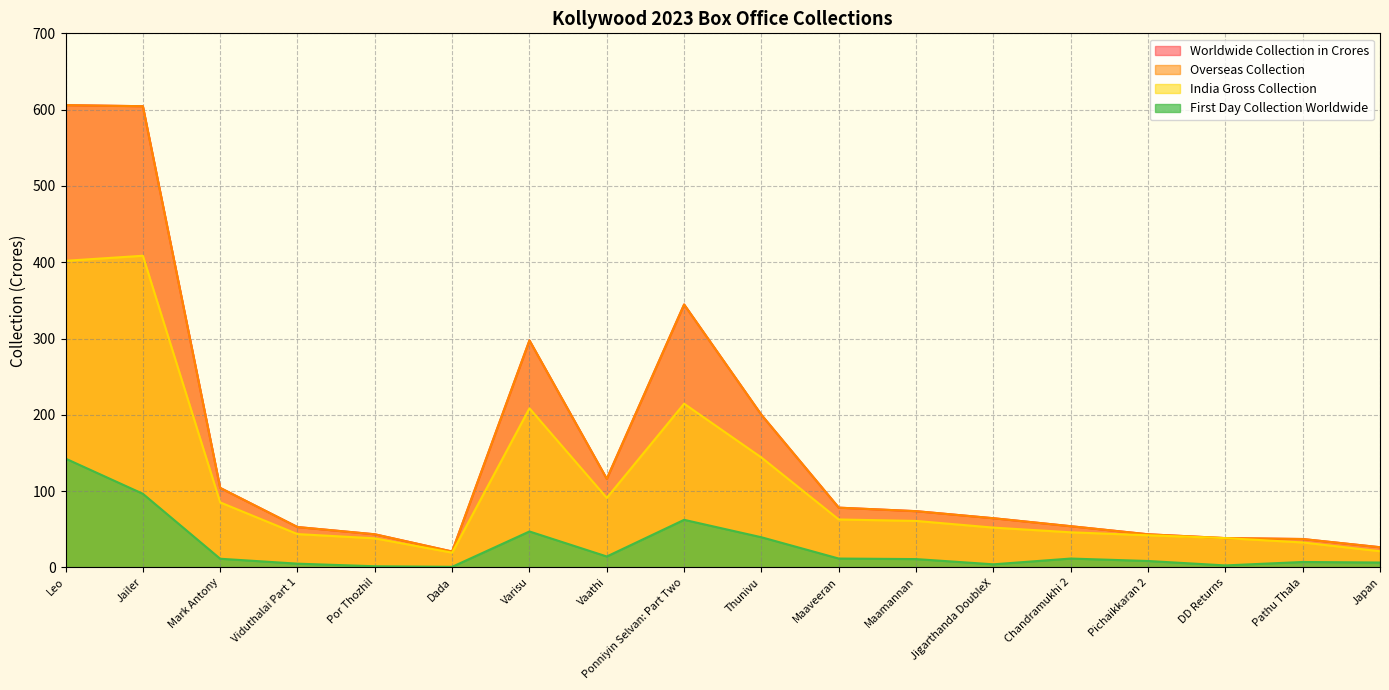

True or false: Worldwide_Collection_in_Crores and First_Day_Collection_Worldwide intersect in this chart.

False